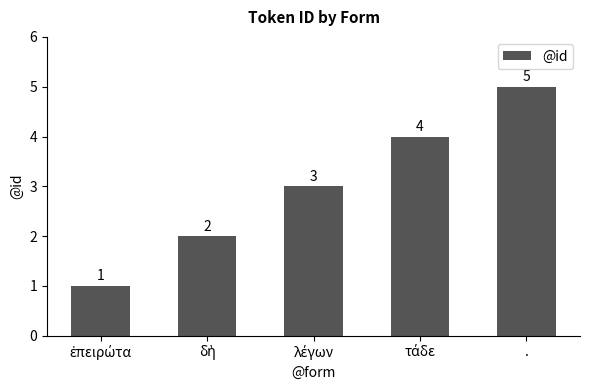

How many values are between 2 and 4?

3